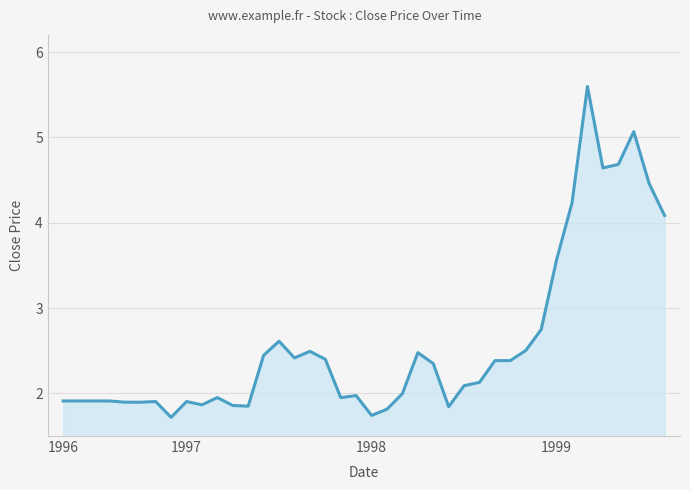

What is the minimum value shown in the chart?

1.7